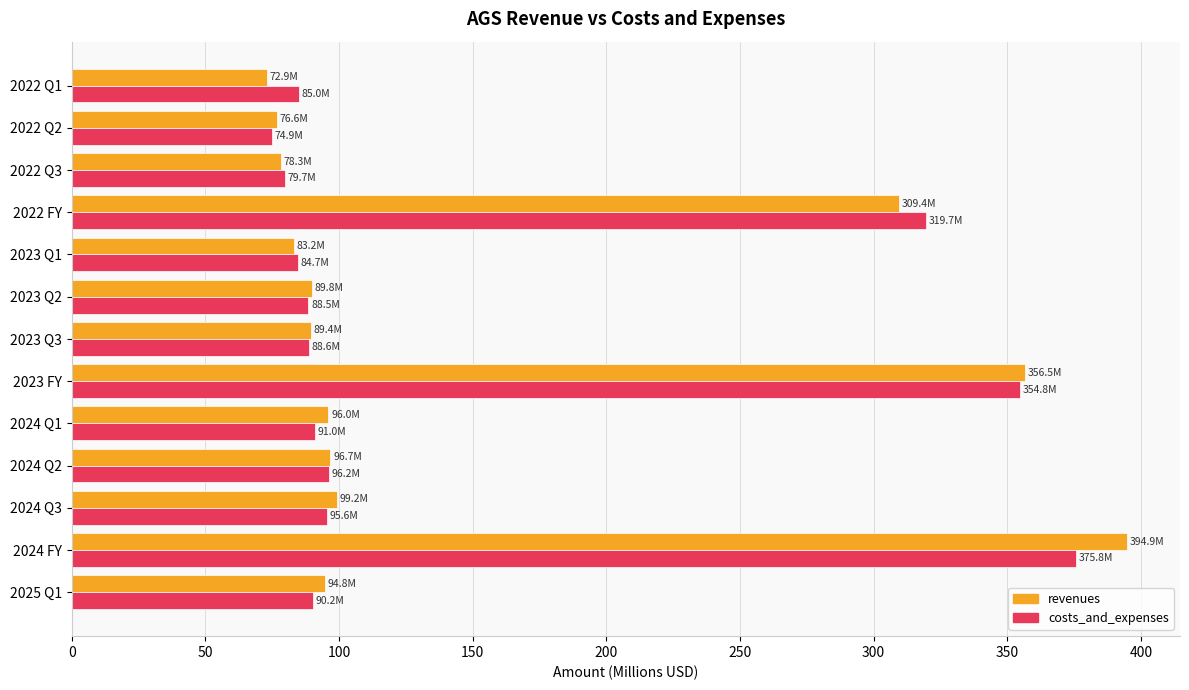

Rank the series by their maximum value, from lowest to highest.

costs_and_expenses, revenues